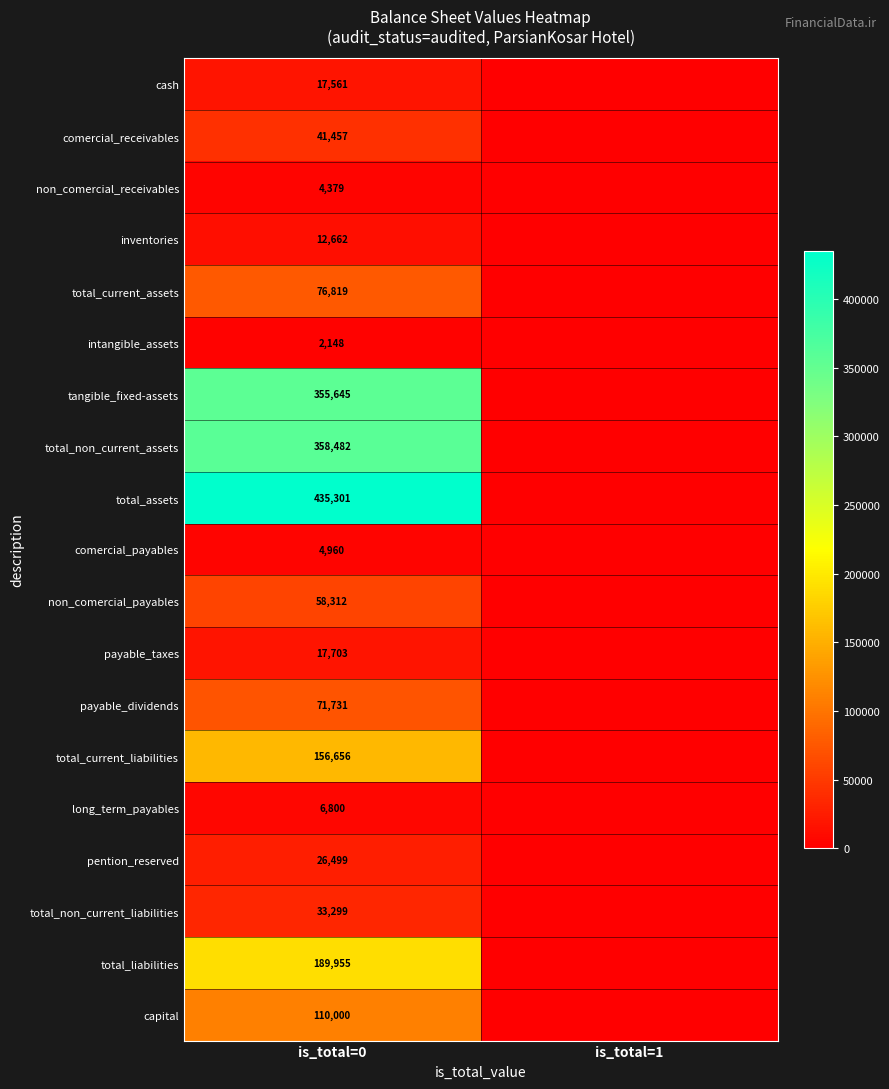

Is it true that tangible_fixed-assets equals 200637 at is_total=0?

False